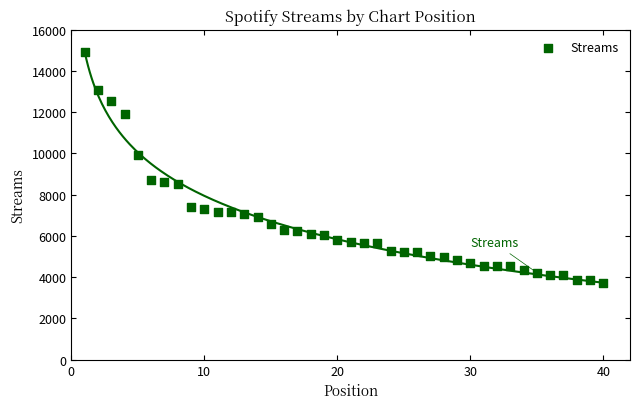

What is the range of X values (max minus min)?

39